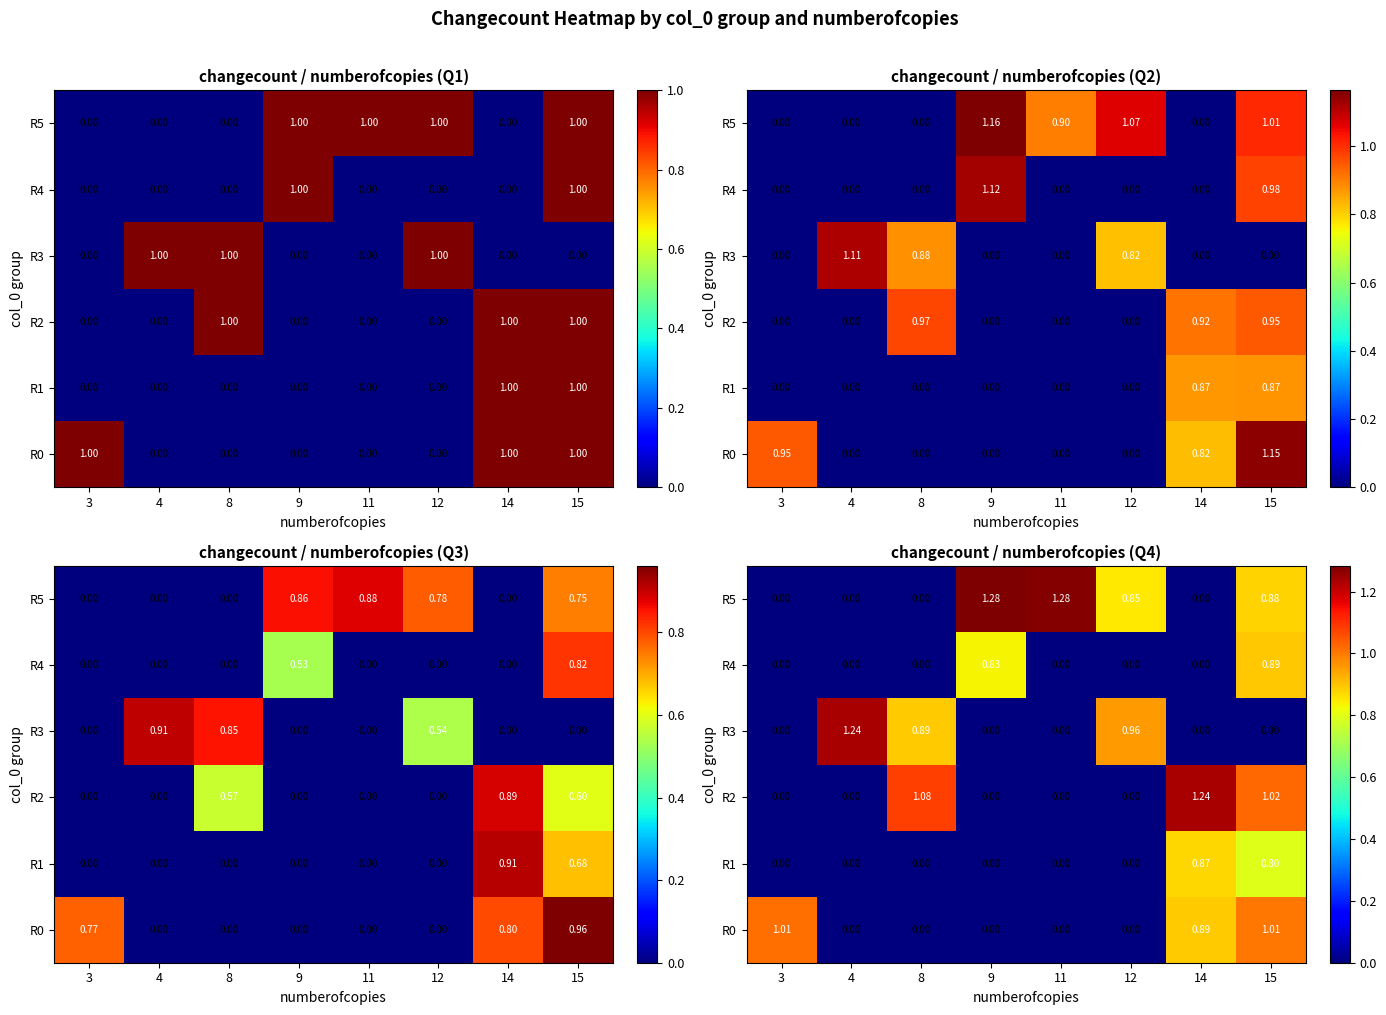

What is the total value across all series at 14?

3.0